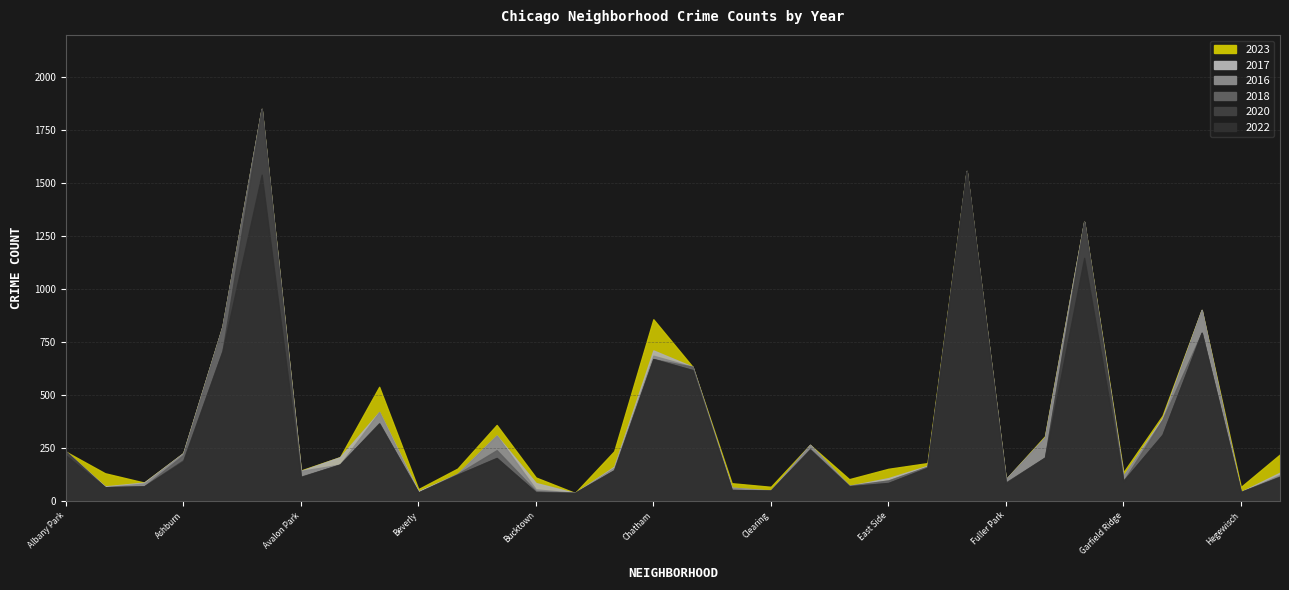

Where do 2017 and 2020 first cross each other?

Archer Heights and Armour Square